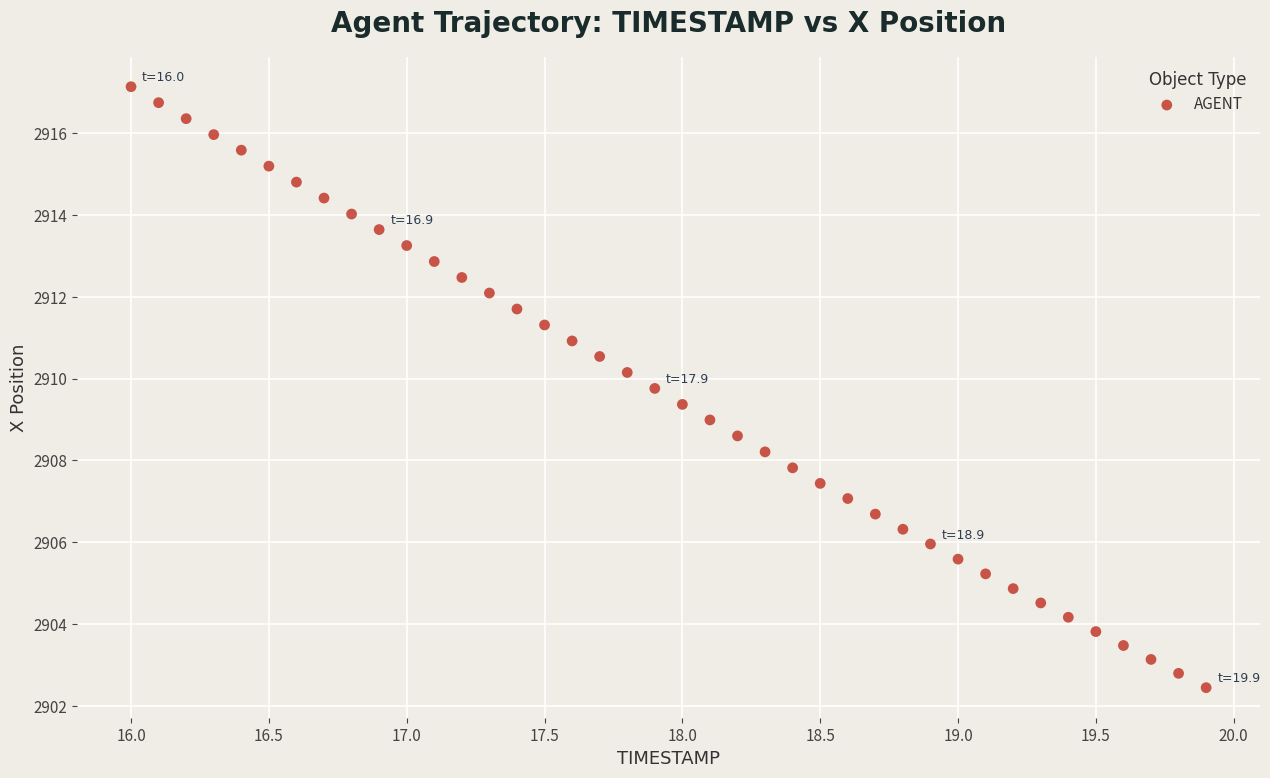

What is the range of Y values (max minus min)?

14.7